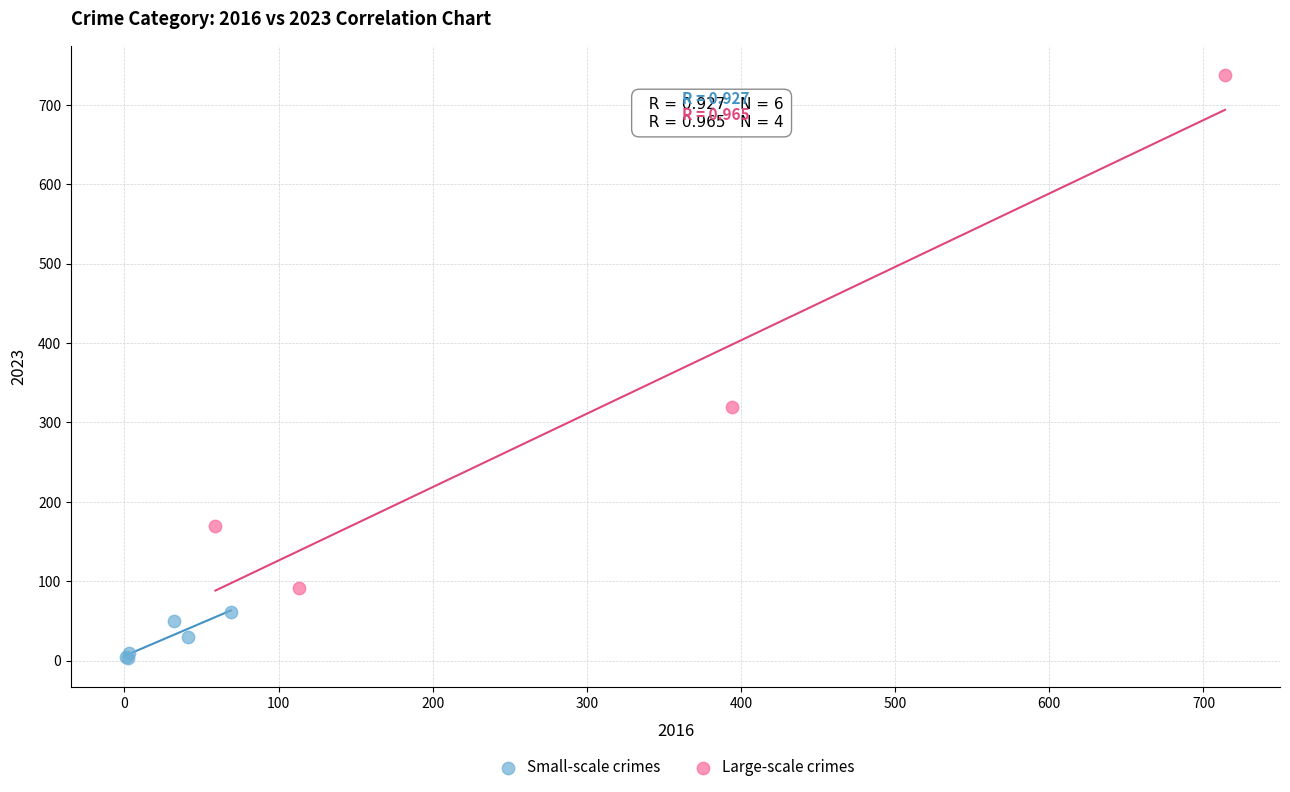

What are all the series names shown in the legend?

Small-scale crimes, Large-scale crimes